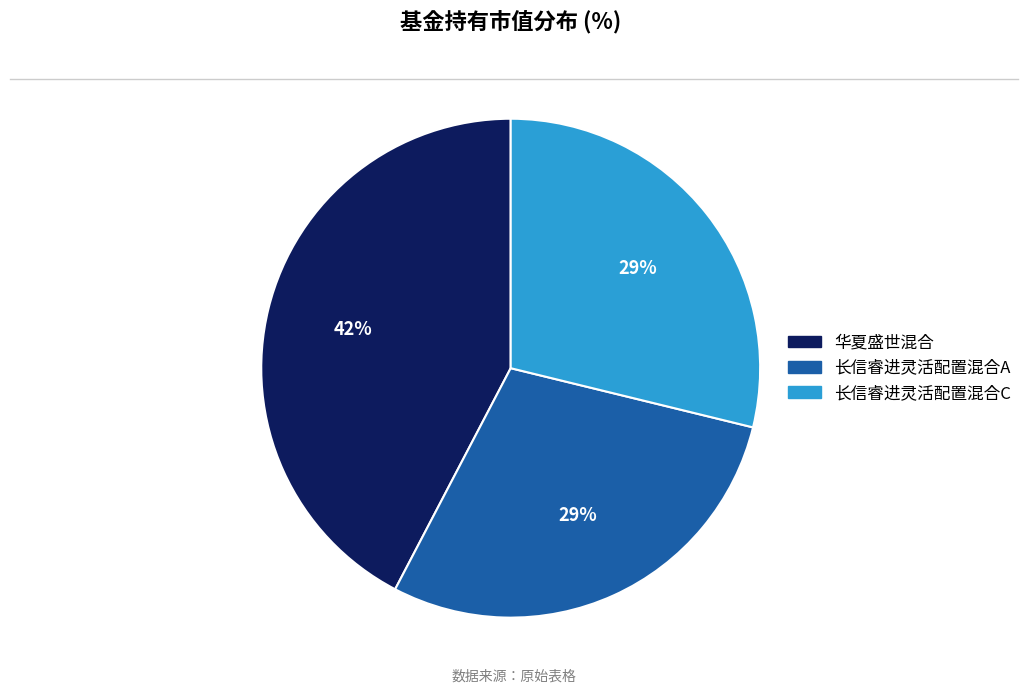

True or false: 华夏盛世混合 accounts for 30% of the total.

False